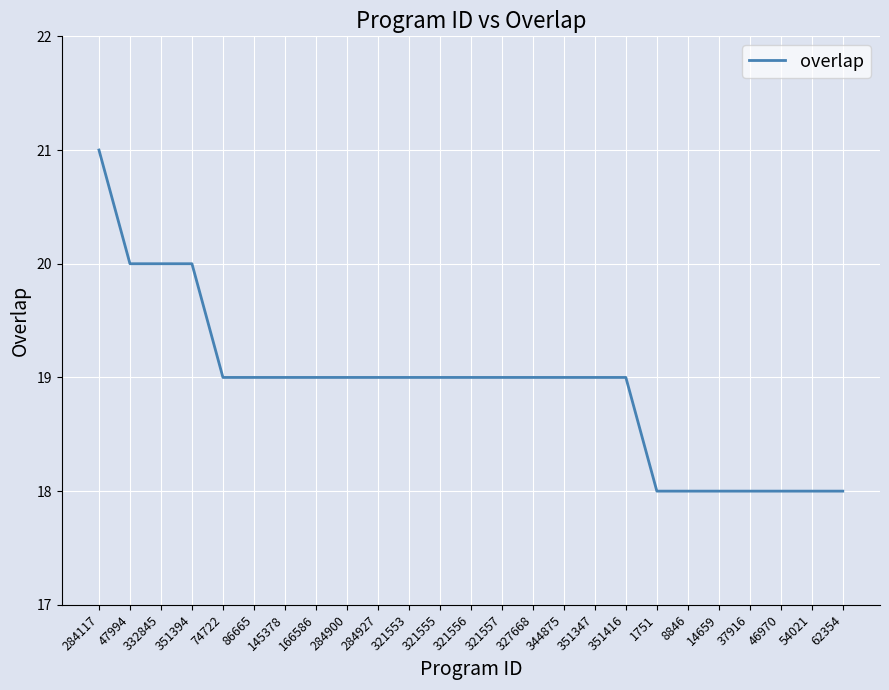

What is the difference between the maximum and minimum values?

3